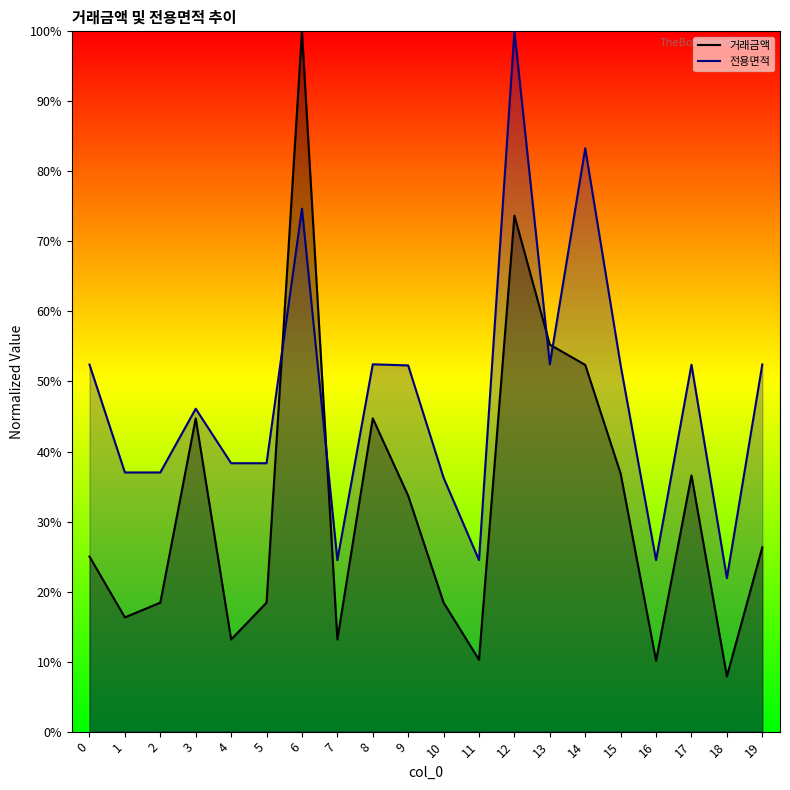

Is it true that 전용면적 equals 52.4 at 19?

True